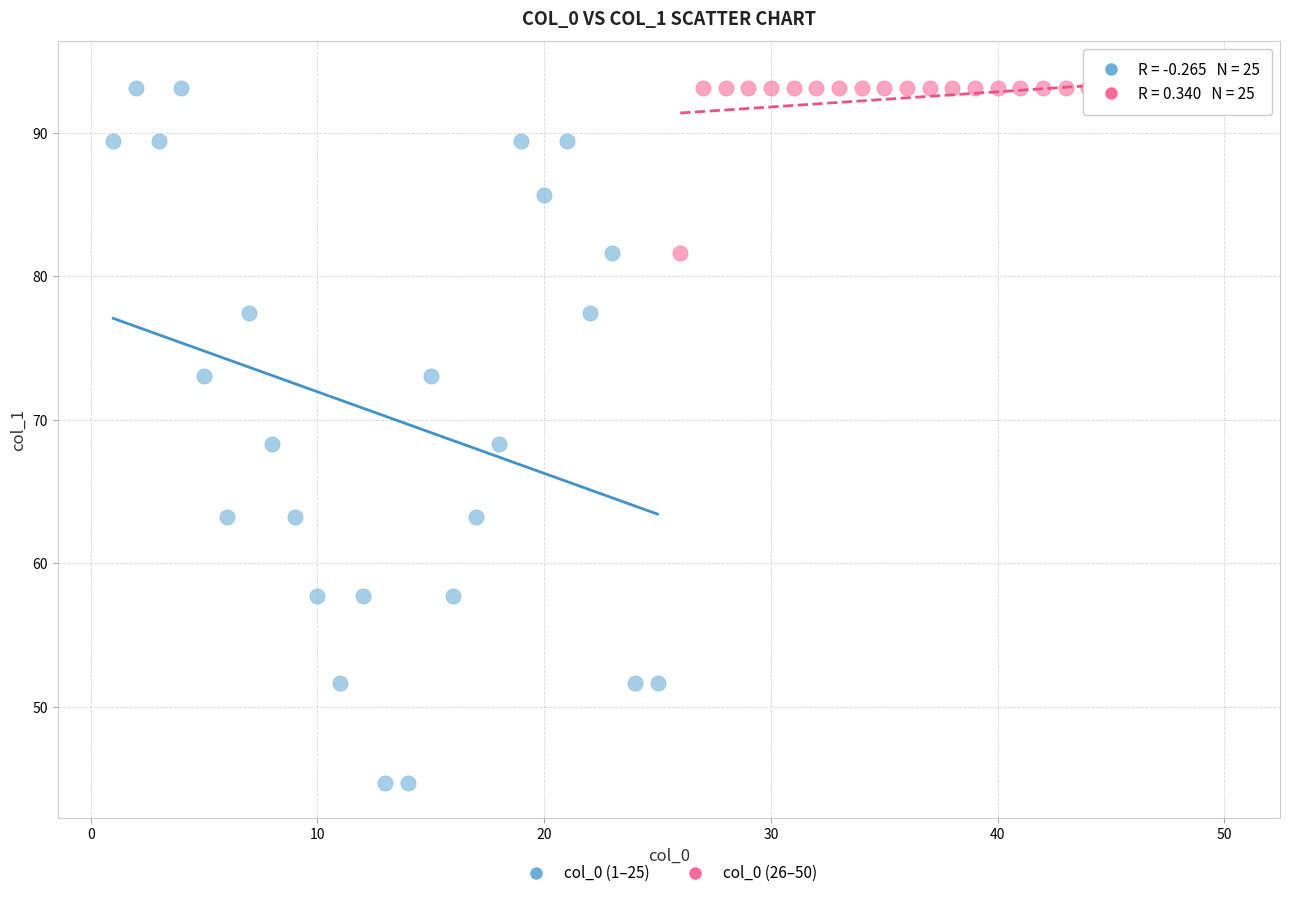

Which series has the widest spread of Y values?

col_0 (1–25)